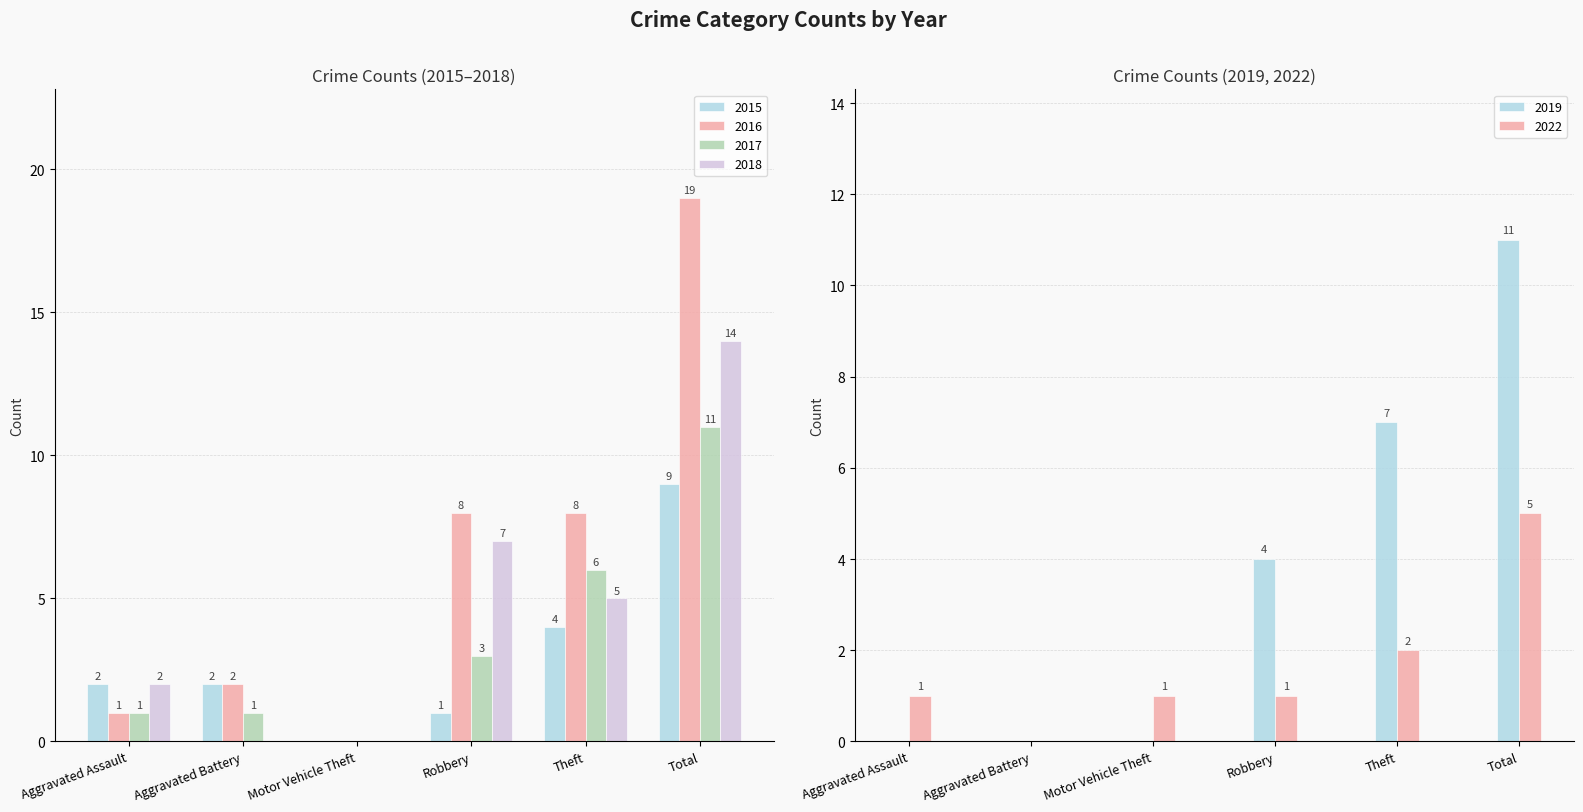

What is the total value across all series at Theft?

32